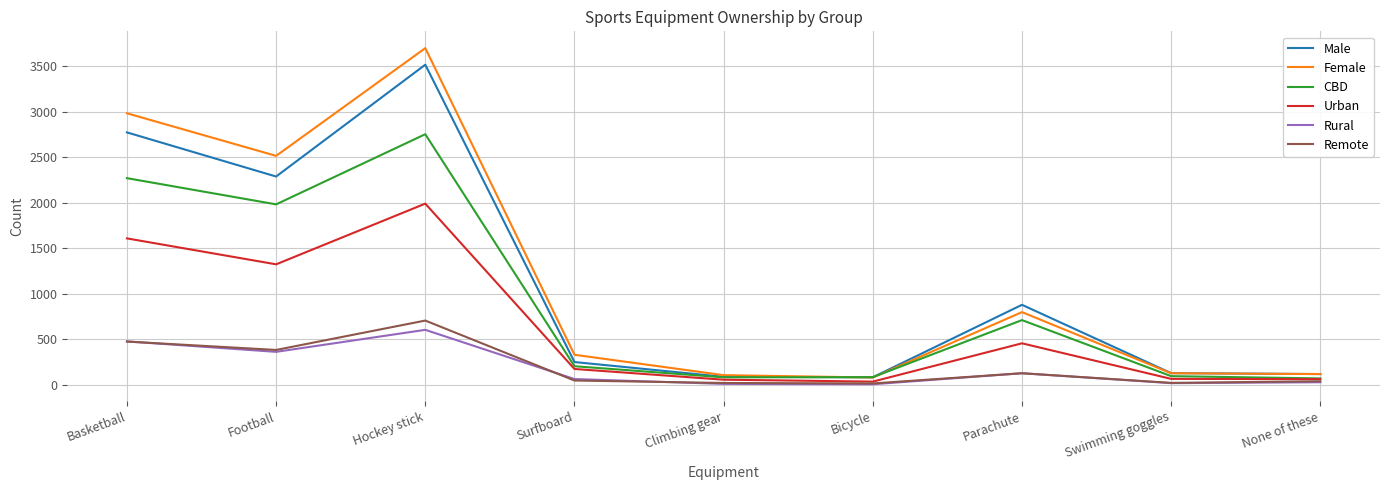

What is the approximate value of Rural at Football?

360